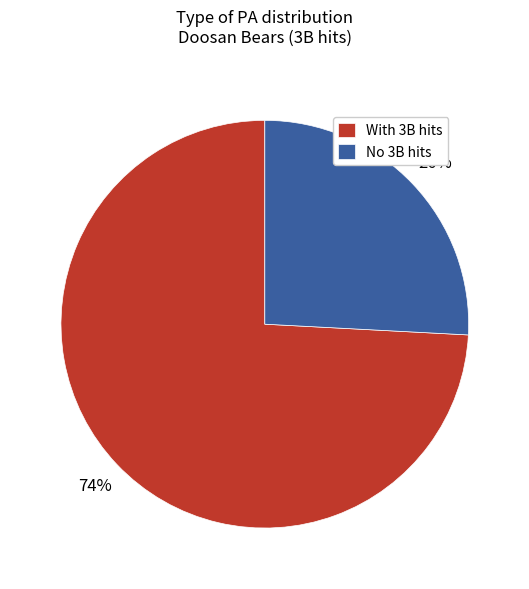

Is the sum of No 3B hits and With 3B hits greater than half?

Yes